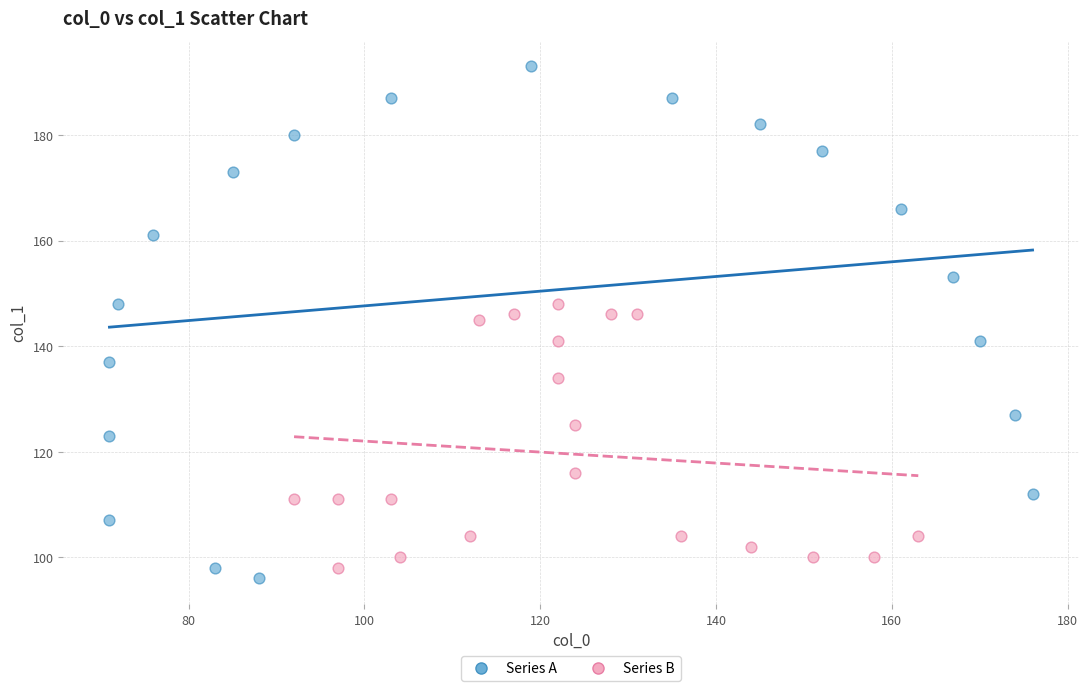

Which series contains the highest Y value?

Series A